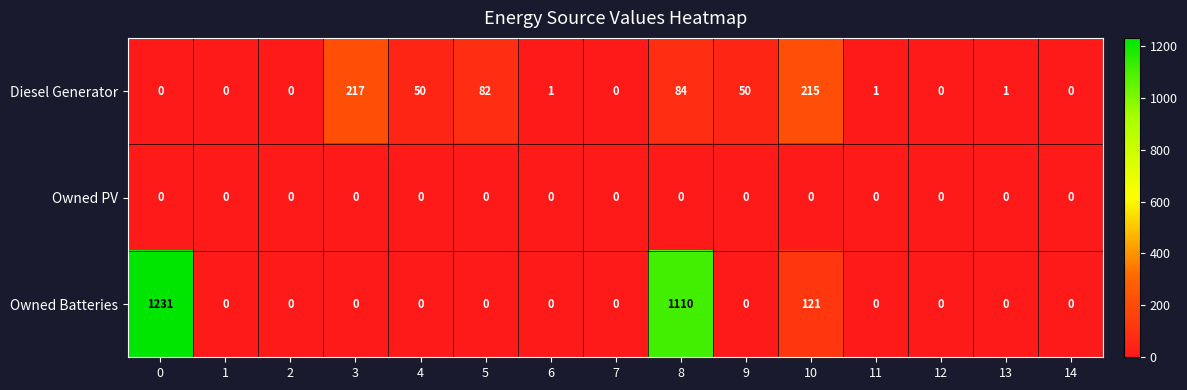

What is the maximum value shown in the chart?

1231